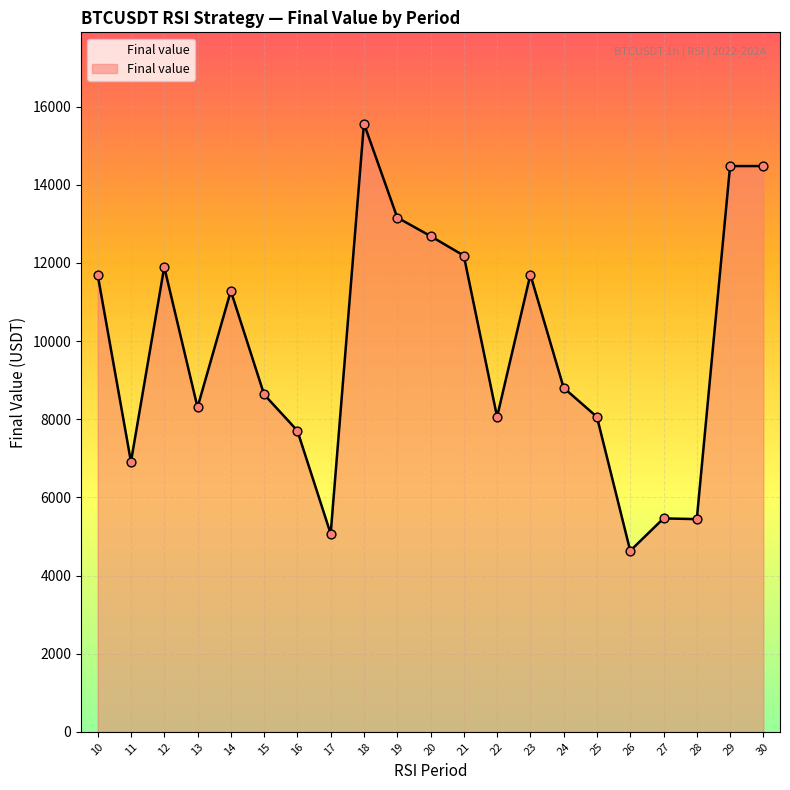

What is the change in value from 13 to 27?

-2842.6